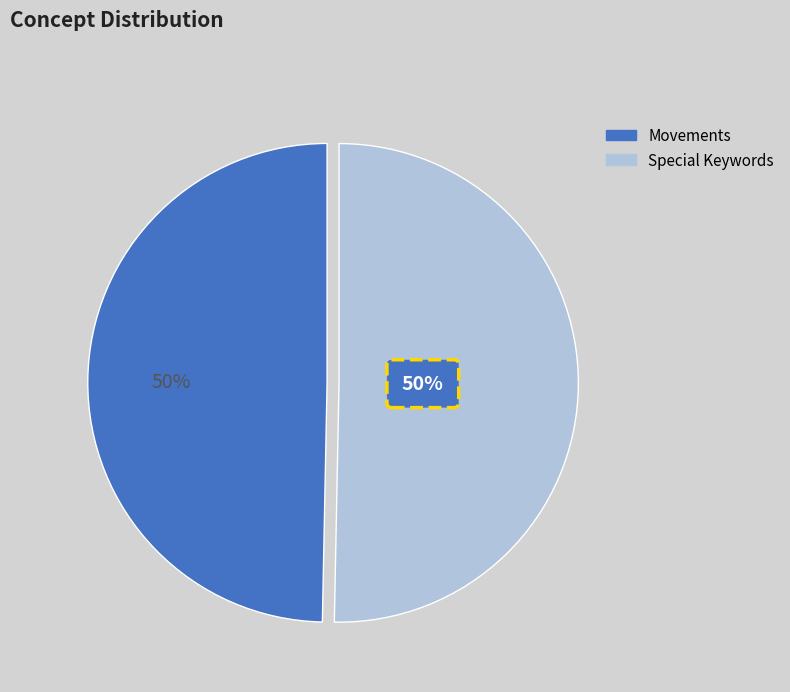

Which category has the biggest portion of the pie?

Special Keywords